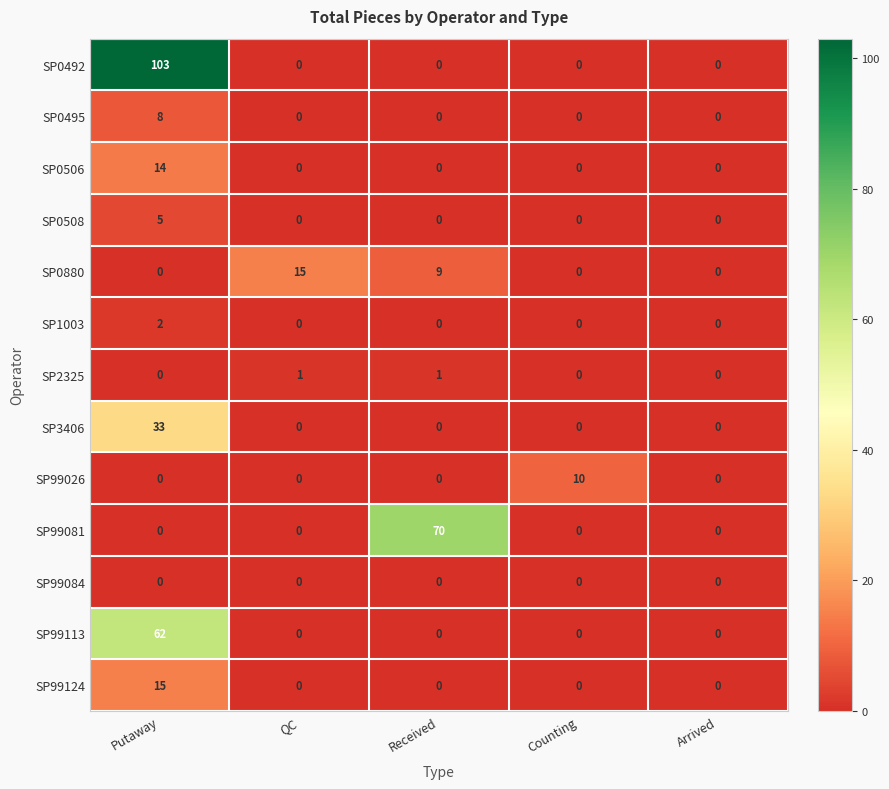

Which series has the widest spread of values?

SP0492